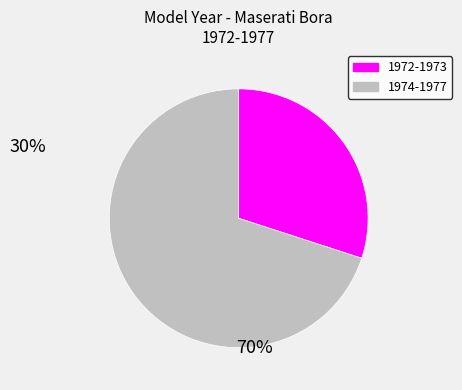

Does any single category account for the majority?

Yes